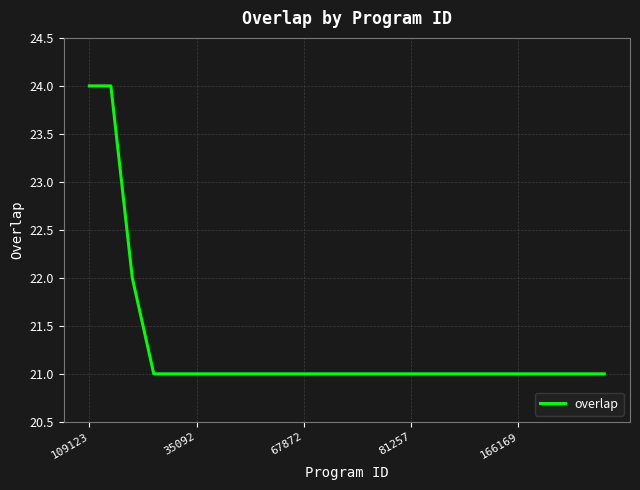

What is the greatest value displayed?

24